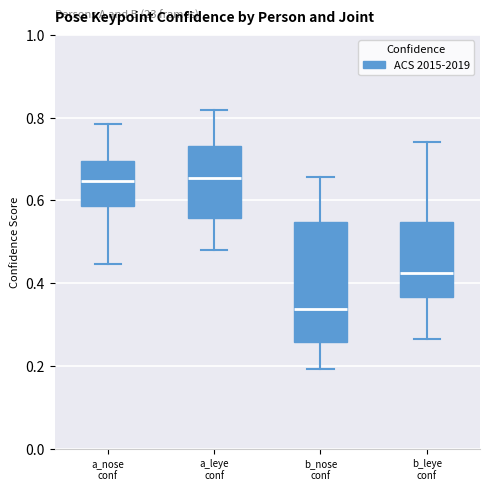

Reading left to right, read every box against the y-axis: the position of its median line, the range the box covers, and the ends of its whiskers. The values are not printed on the chart, so give them approximately, as read against the axis.

a_nose conf: median 0.64, box 0.58 to 0.70, whiskers 0.44 to 0.78
a_leye conf: median 0.66, box 0.56 to 0.74, whiskers 0.48 to 0.82
b_nose conf: median 0.34, box 0.26 to 0.54, whiskers 0.20 to 0.66
b_leye conf: median 0.42, box 0.36 to 0.54, whiskers 0.26 to 0.74